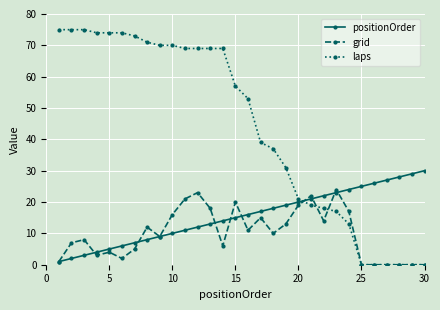

List the series in order of their peak value, highest first.

laps, positionOrder, grid